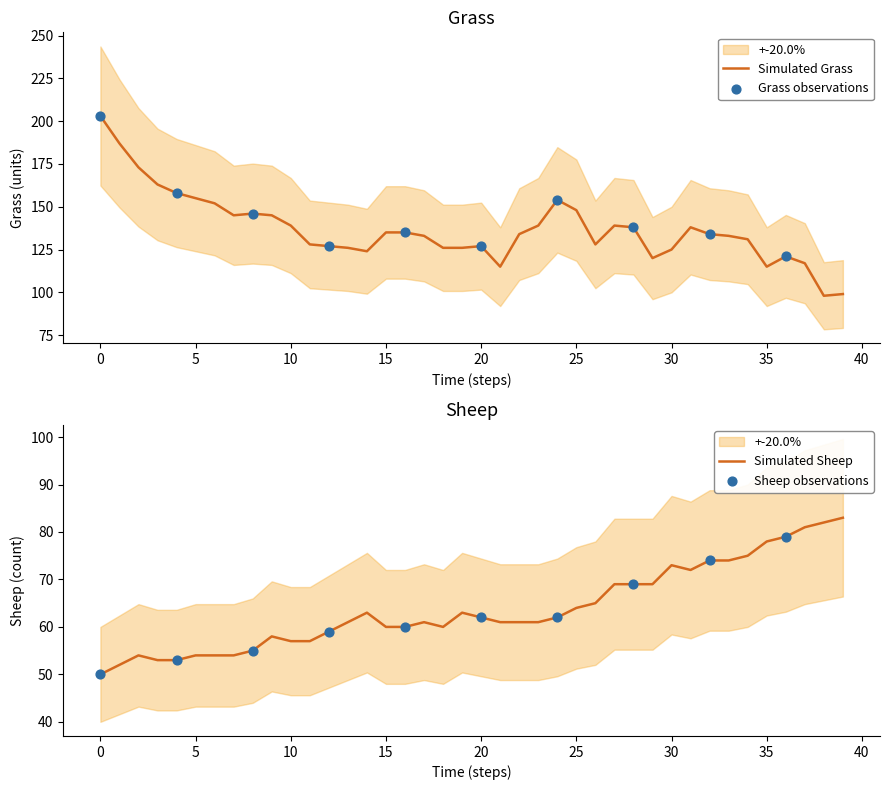

What are all the series names shown in the legend?

Grass, Sheep